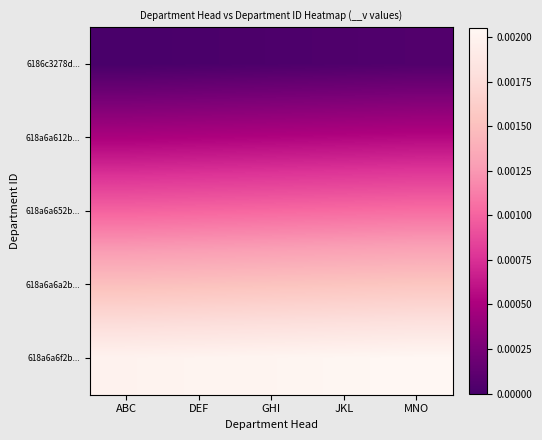

Which has a higher value, DEF or GHI?

GHI